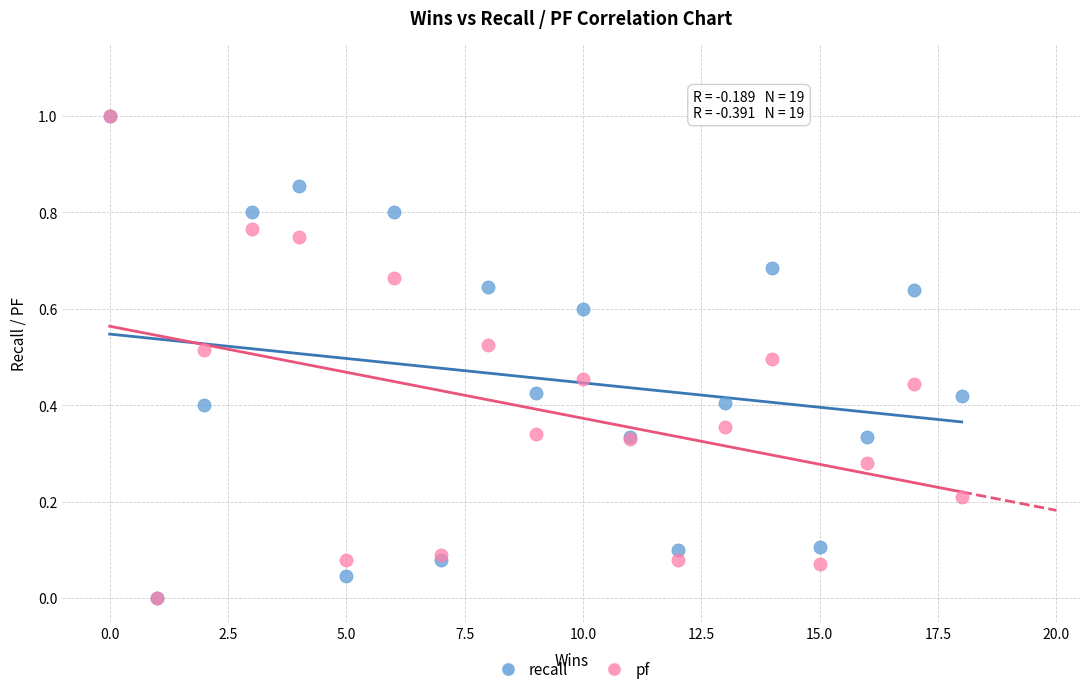

What are all the series names shown in the legend?

recall, pf